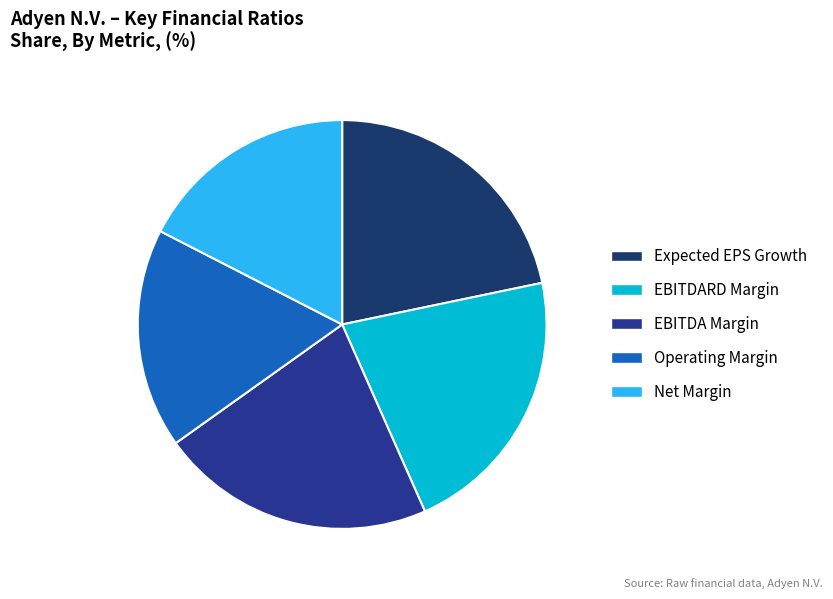

To the nearest percent, what is the difference between the largest and smallest slice percentages?

4%